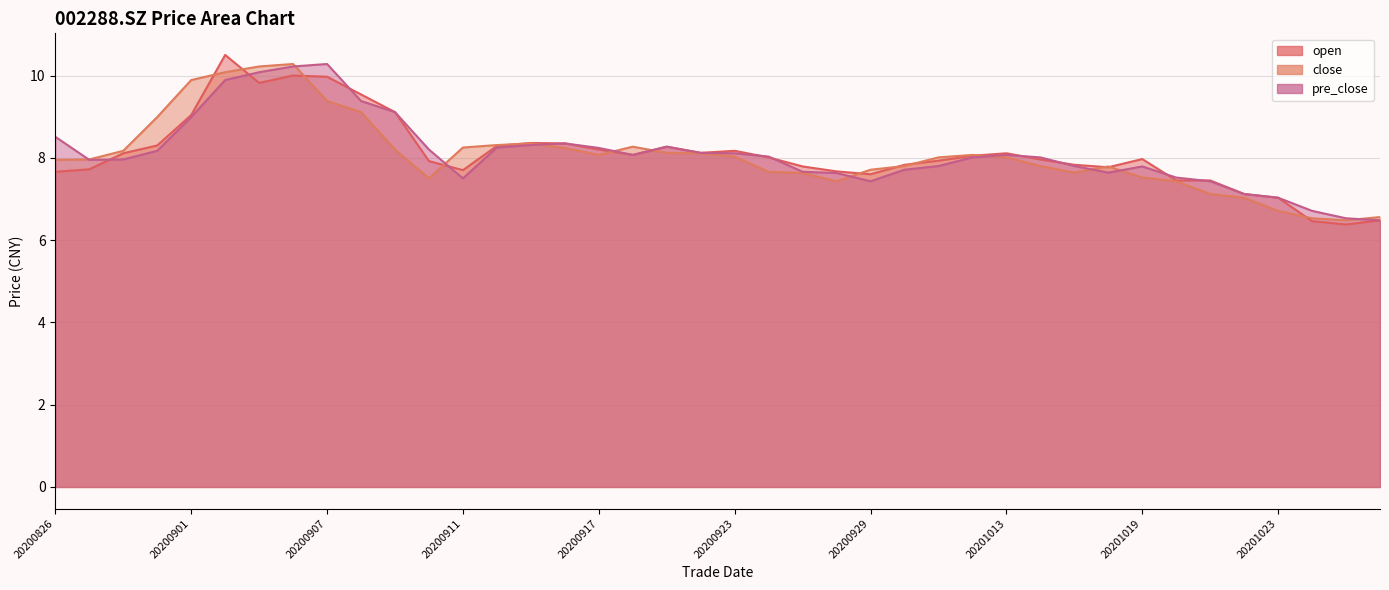

Between which two adjacent categories do open and close first intersect?

20200901 and 20200902